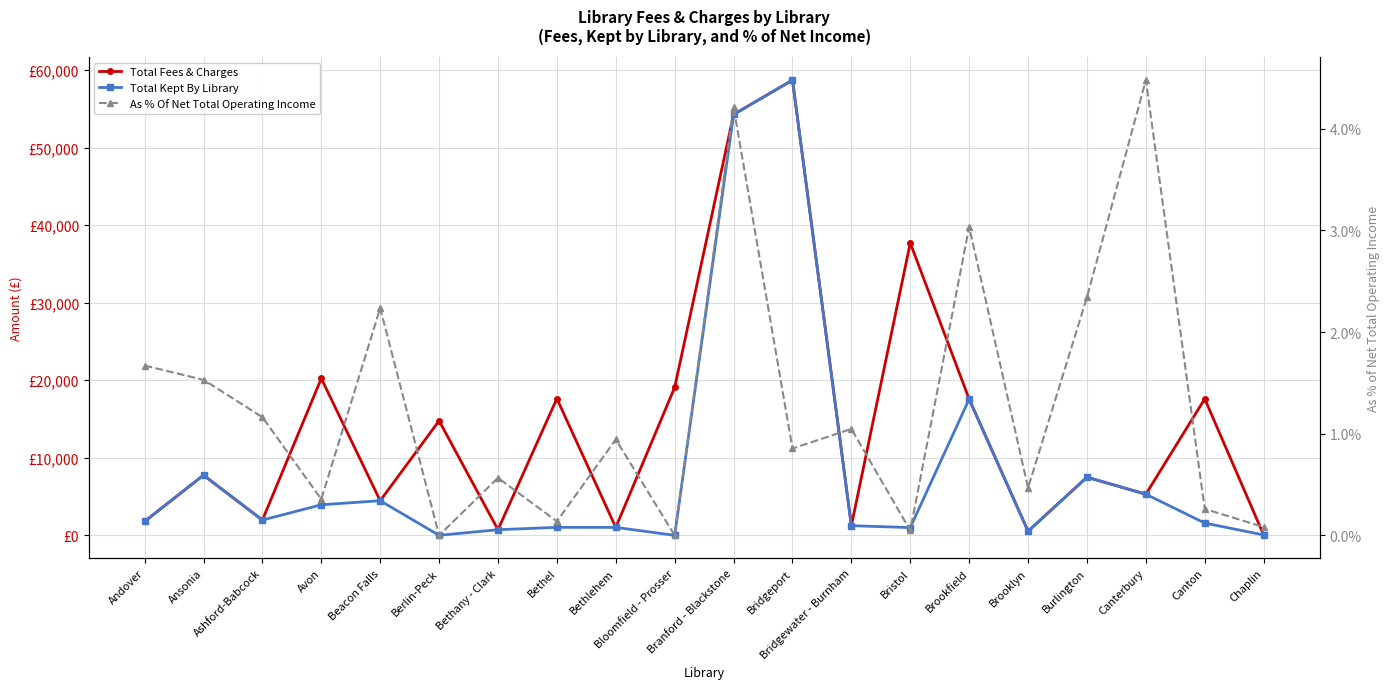

List the labels in order of As % Of Net Total Operating Income value, largest first.

Canterbury, Branford - Blackstone, Brookfield, Burlington, Beacon Falls, Andover, Ansonia, Ashford-Babcock, Bridgewater - Burnham, Bethlehem, Bridgeport, Bethany - Clark, Brooklyn, Avon, Canton, Bethel, Chaplin, Bristol, Berlin-Peck, Bloomfield - Prosser